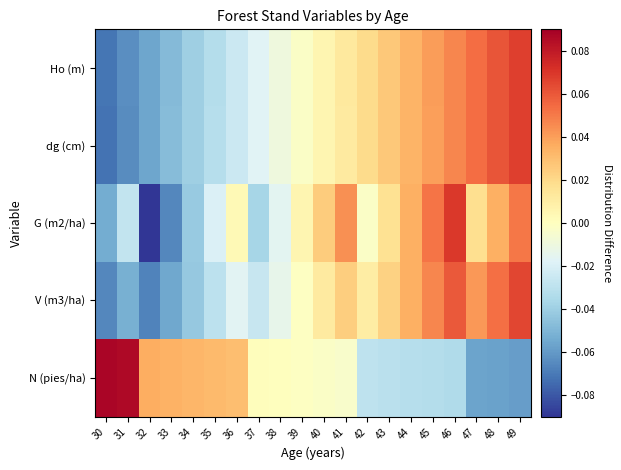

Which series has the largest total across all categories?

Ho (m)